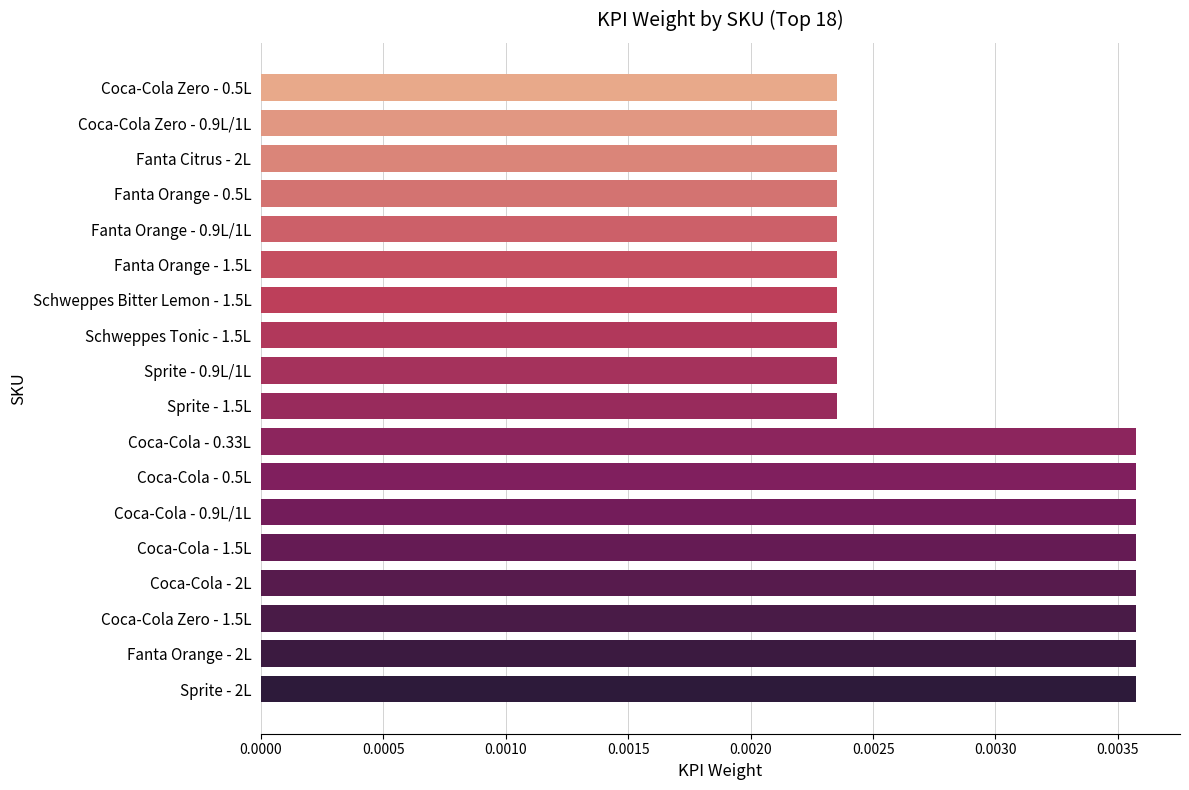

Count the values in the range 0 to 1.

18